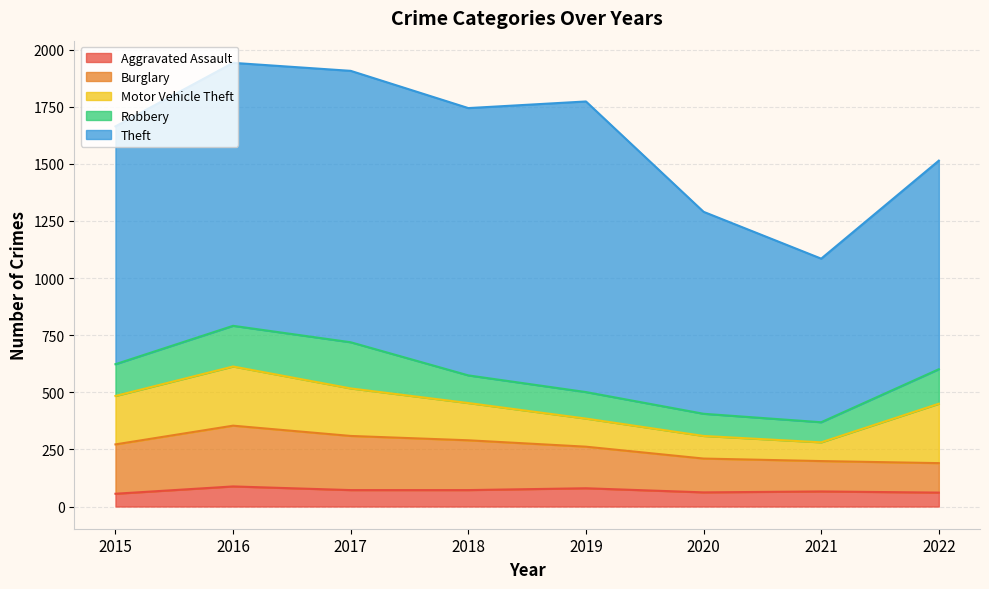

What is the total value across all series at 2021?

1085